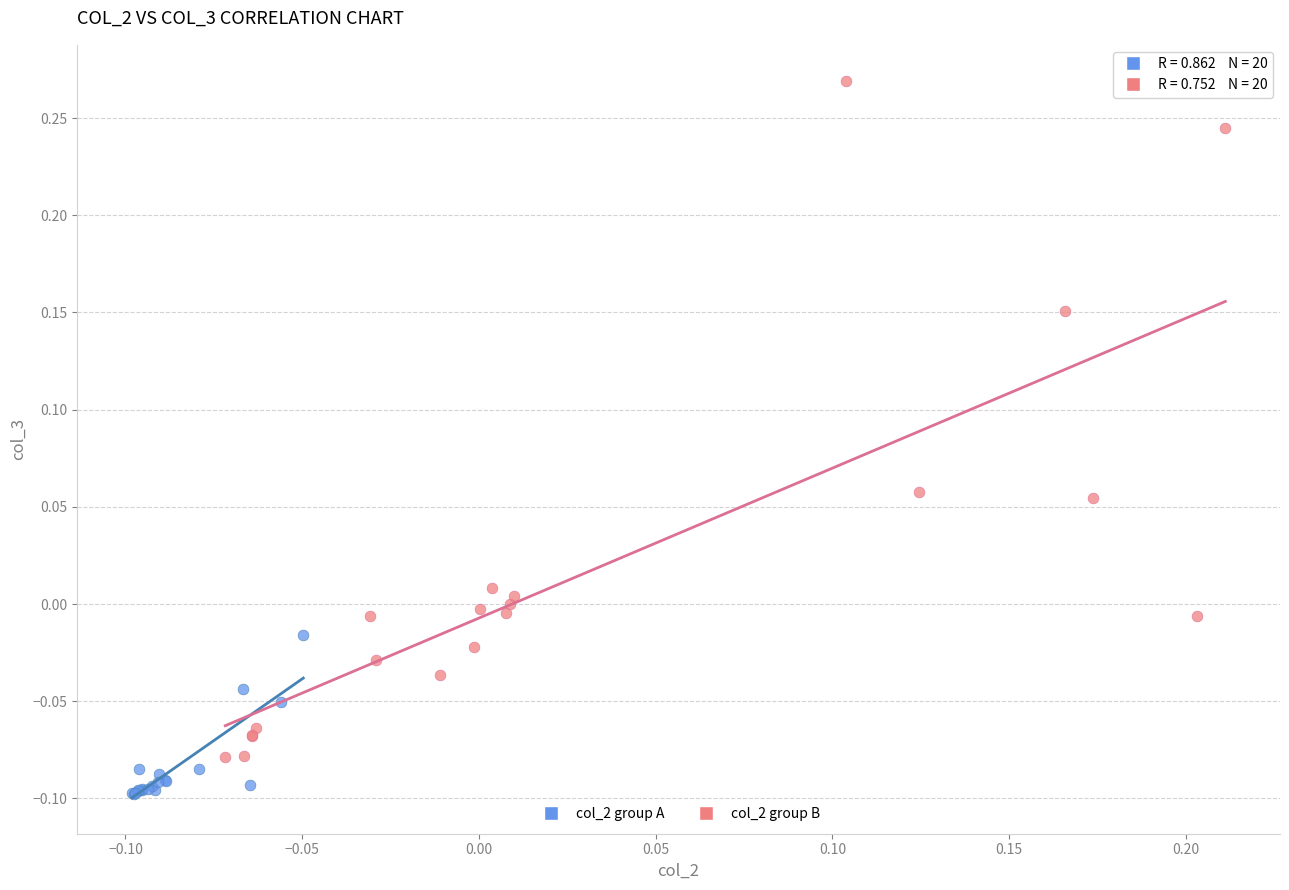

Which series contains the highest Y value?

col_2 group B